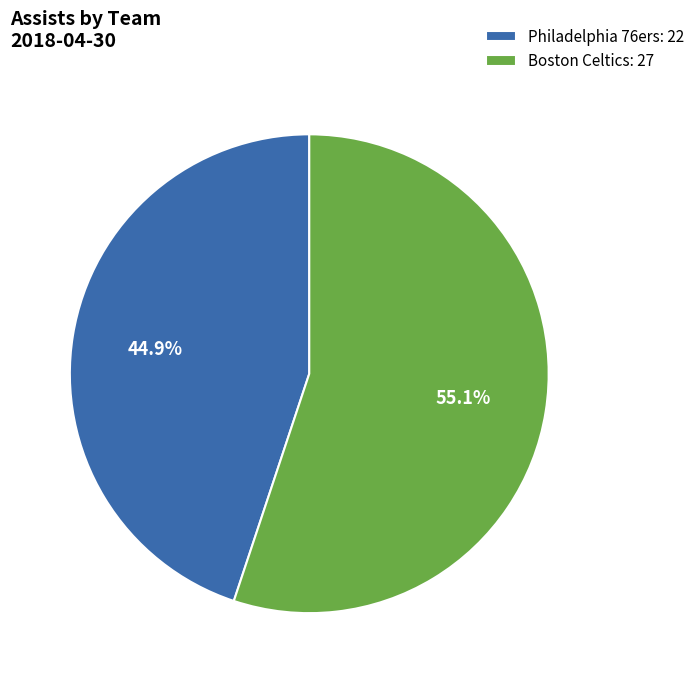

What is the largest slice in the pie chart?

Boston Celtics: 27